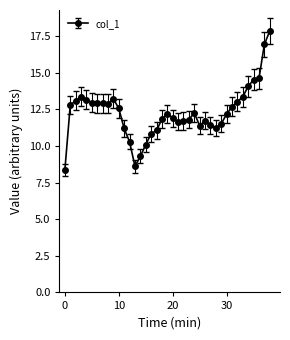

What is the value of the 38th point from the left?

16.9